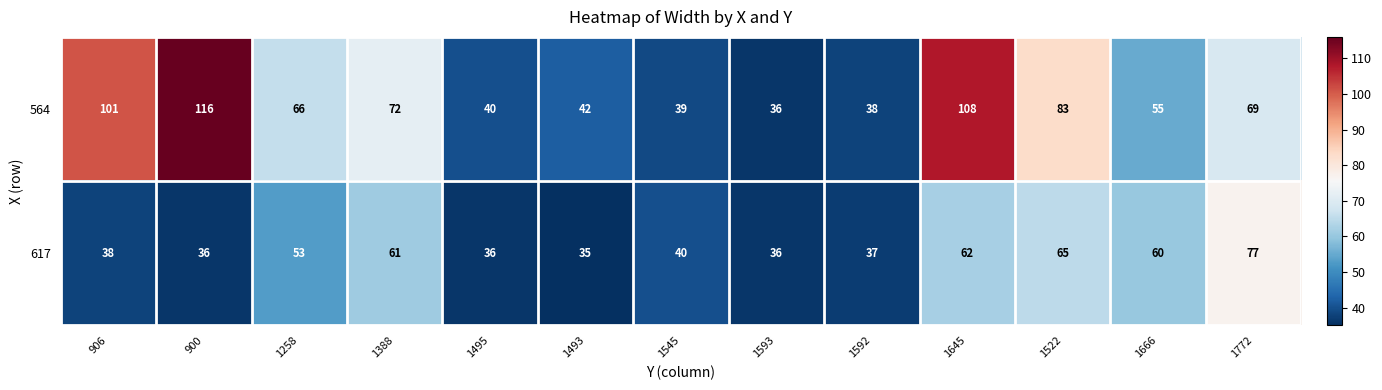

What is the average value of the 564 series?

67